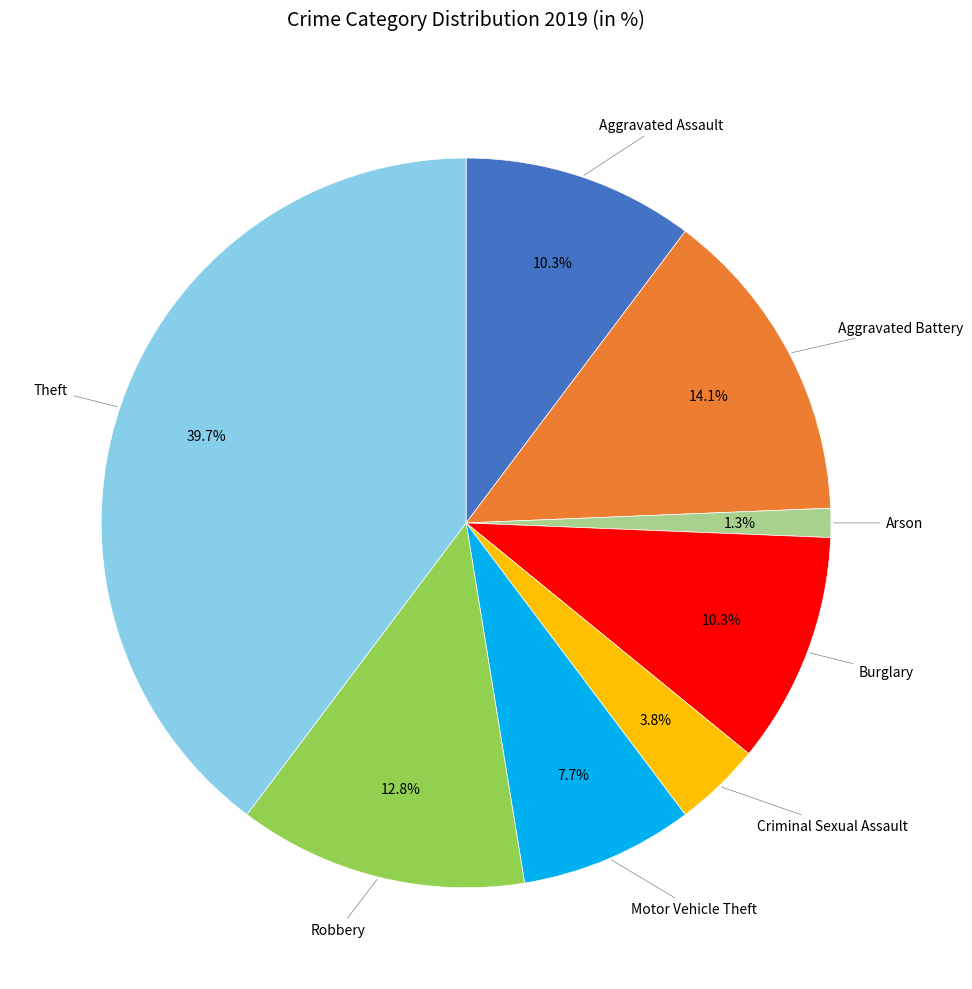

Is there a majority slice in this chart?

No